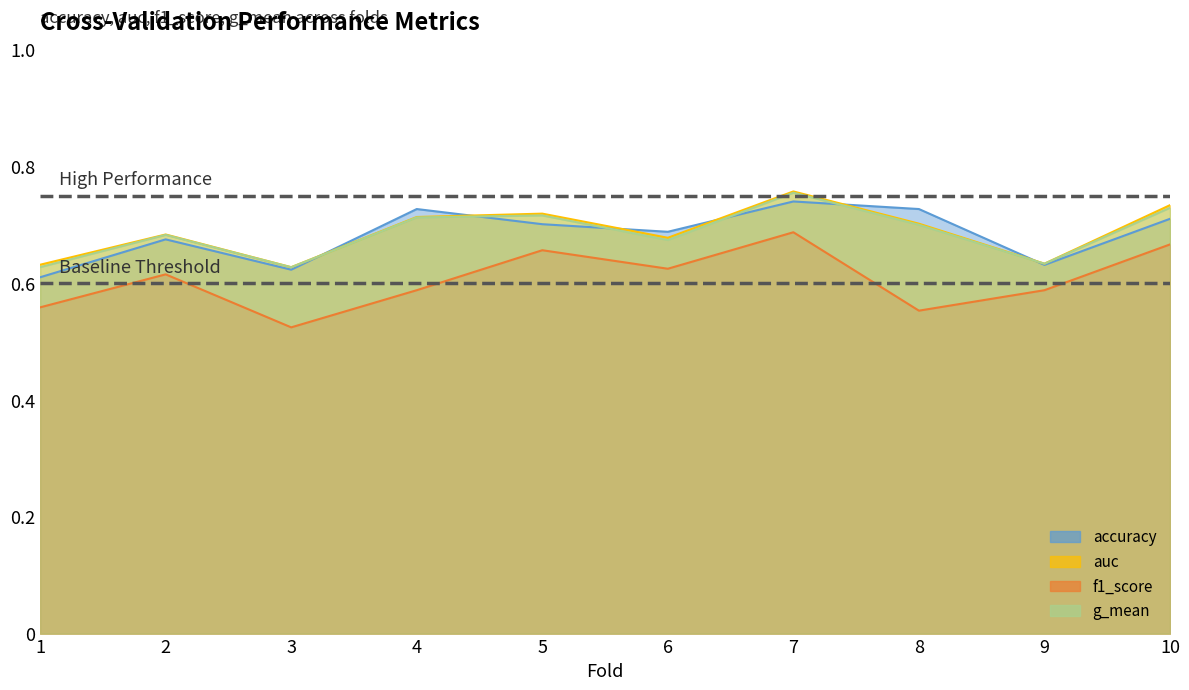

How many interior local valleys does the g_mean series have?

3